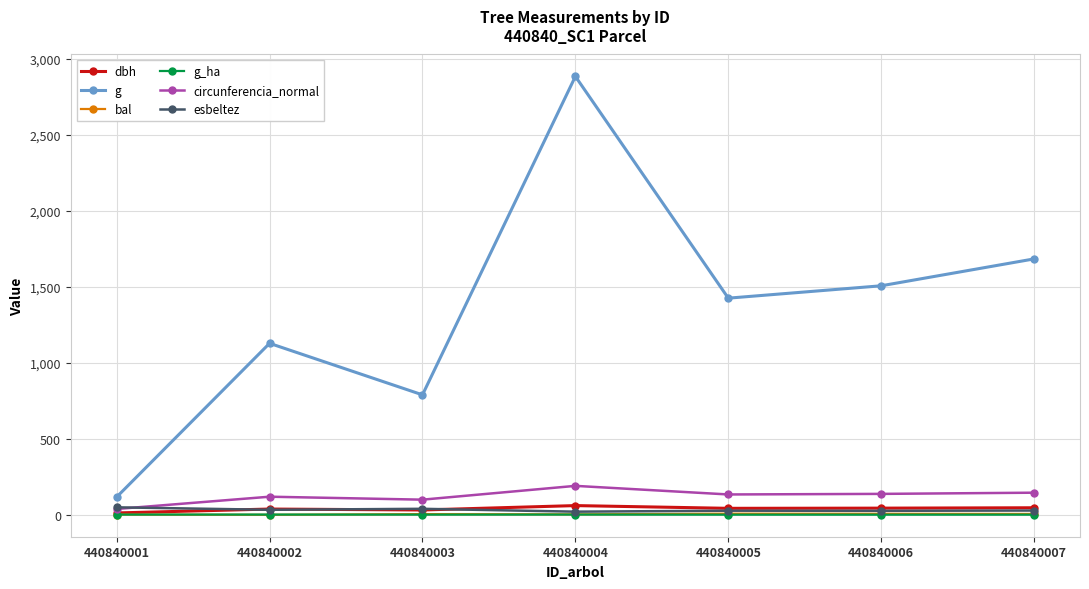

True or false: g and dbh intersect in this chart.

False